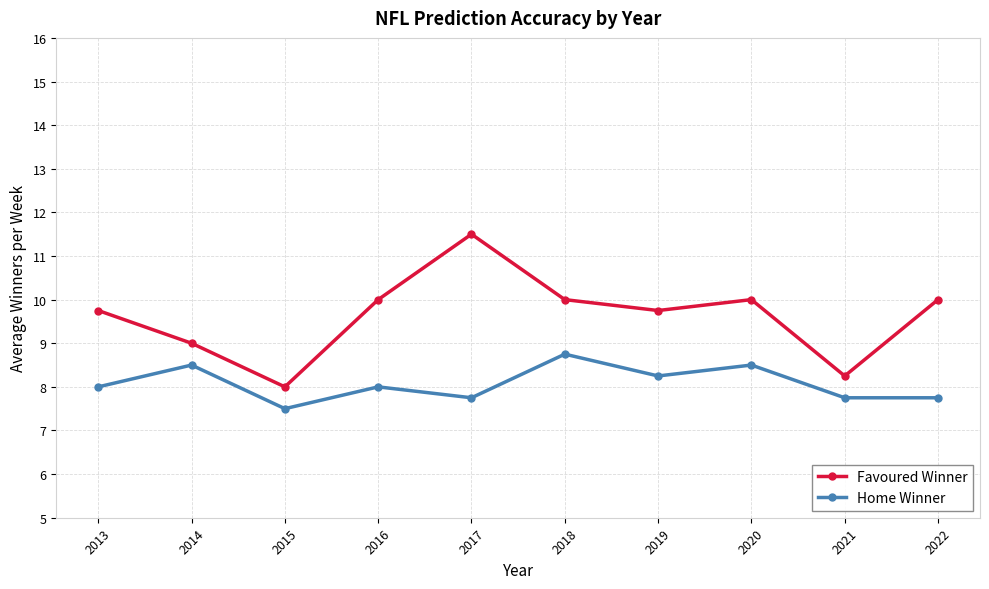

How many distinct data groups are displayed?

2